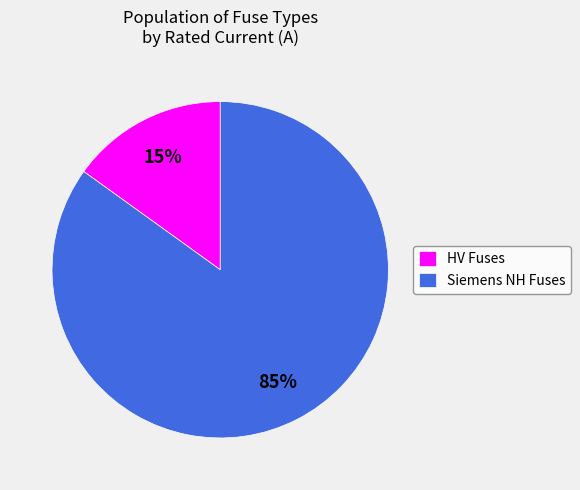

To the nearest percent, what portion does Siemens NH Fuses represent?

85%